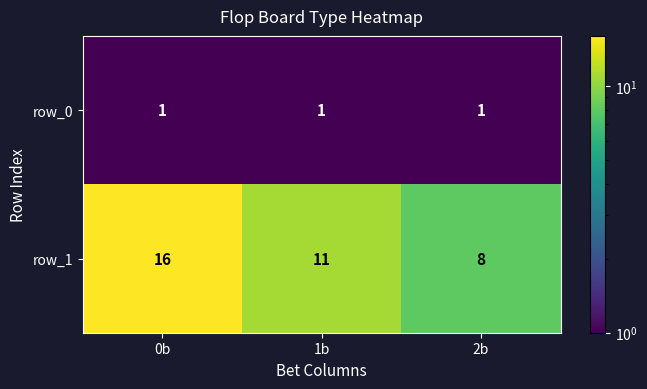

The value of row_0 at 2b is 1. True or false?

True